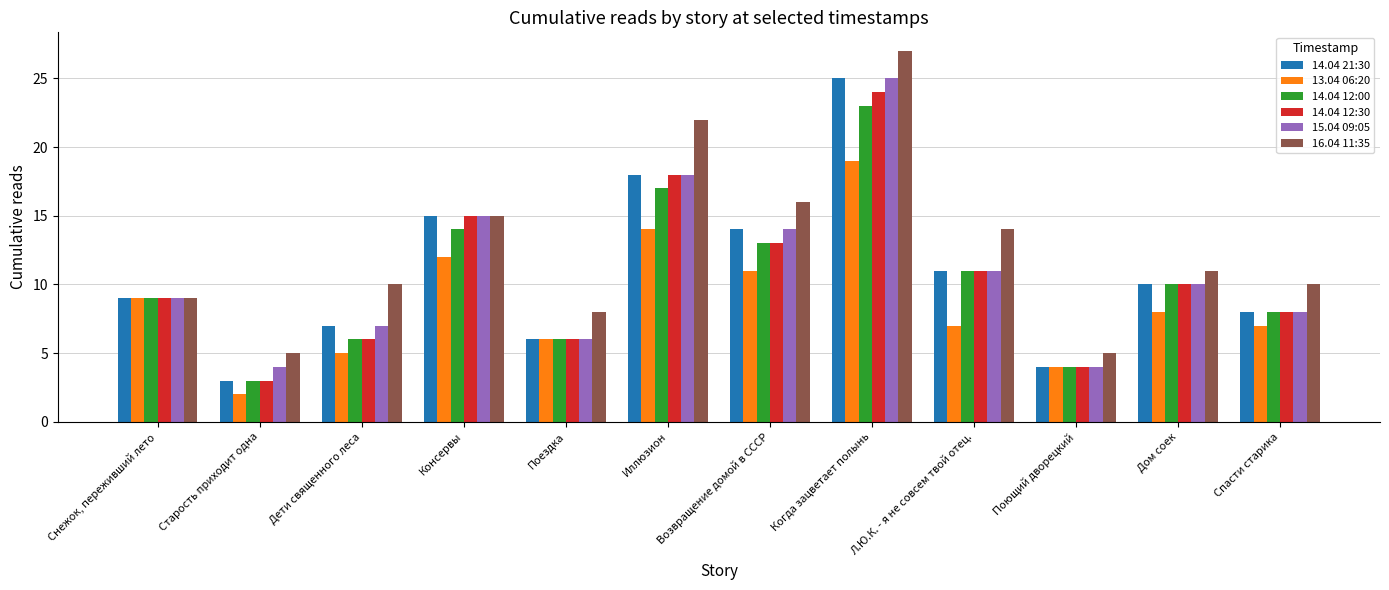

The 13.04 06:20 series shows 20 at Консервы. True or false?

False